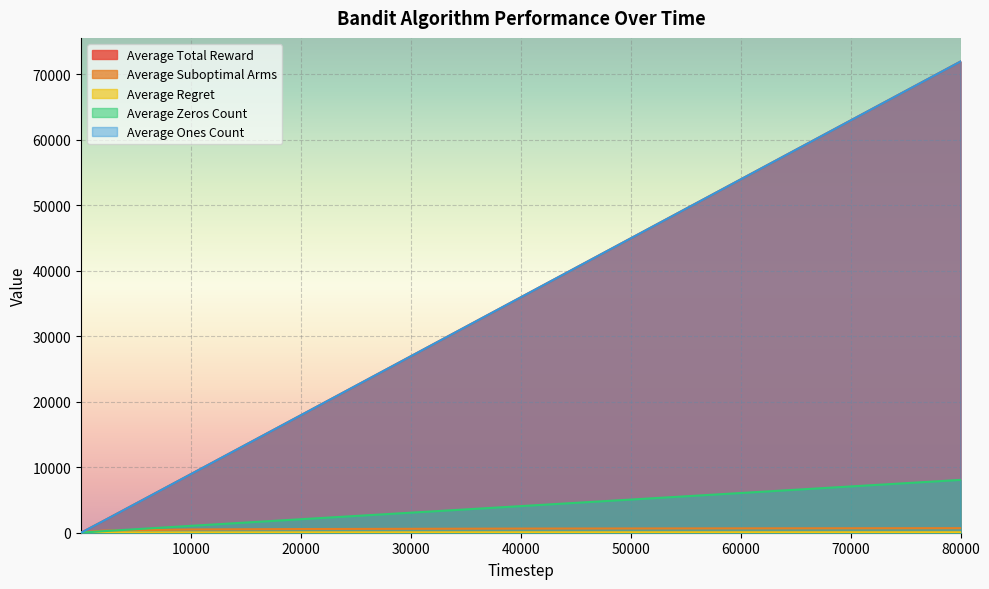

Reading left to right, what are all the values shown in this chart?

Average Total Reward: 2=1.8	3=2.7	100=85.5	200=171.8	2000=1767.8	10000=8949.0	20000=17940.0	40000=35938.8	60000=53938.9	80000=71935.8
Average Suboptimal Arms: 2=1.0	3=1.9	100=44.0	200=79.8	2000=319.3	10000=494.9	20000=561.9	40000=631.1	60000=665.2	80000=693.9
Average Regret: 2=0.1	3=0.2	100=4.4	200=8.0	2000=31.9	10000=49.5	20000=56.2	40000=63.1	60000=66.5	80000=69.4
Average Zeros Count: 2=0.2	3=0.3	100=14.5	200=28.1	2000=232.2	10000=1051.0	20000=2060.0	40000=4061.2	60000=6061.1	80000=8064.2
Average Ones Count: 2=1.8	3=2.7	100=85.5	200=171.8	2000=1767.8	10000=8949.0	20000=17940.0	40000=35938.8	60000=53938.9	80000=71935.8